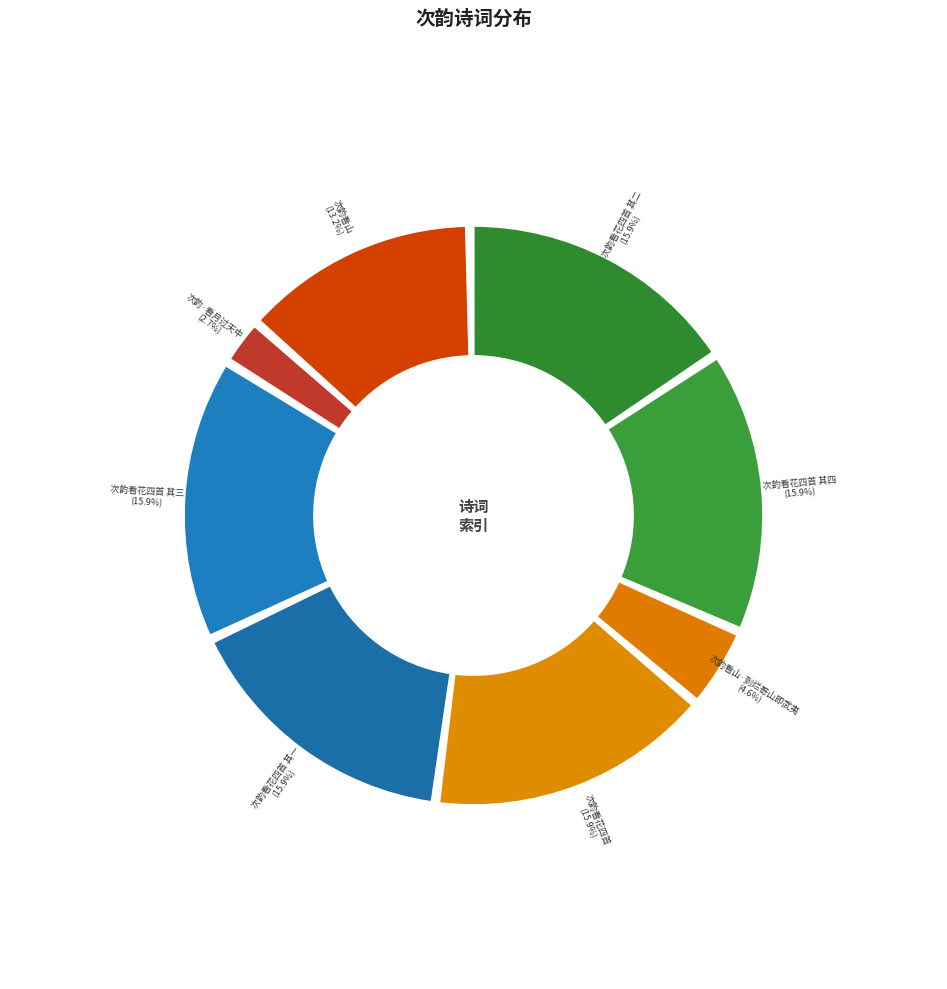

How many slices are in this pie chart?

8